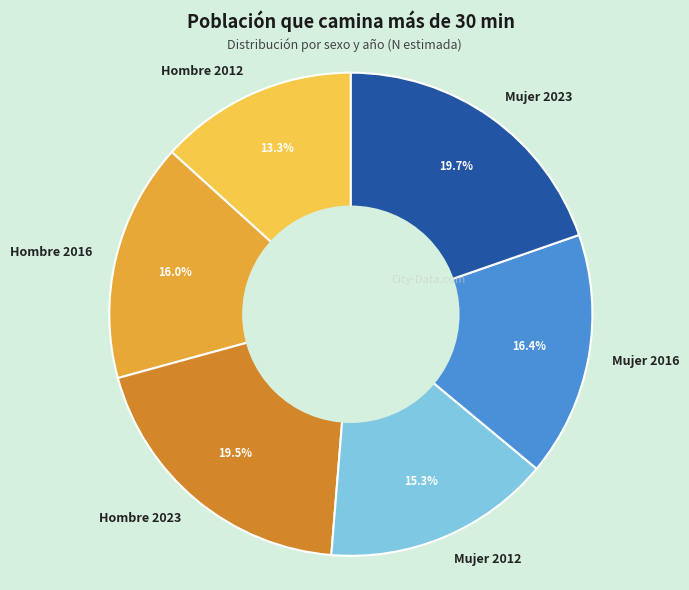

Do Mujer 2016 and Hombre 2016 together represent more than half of the pie?

No